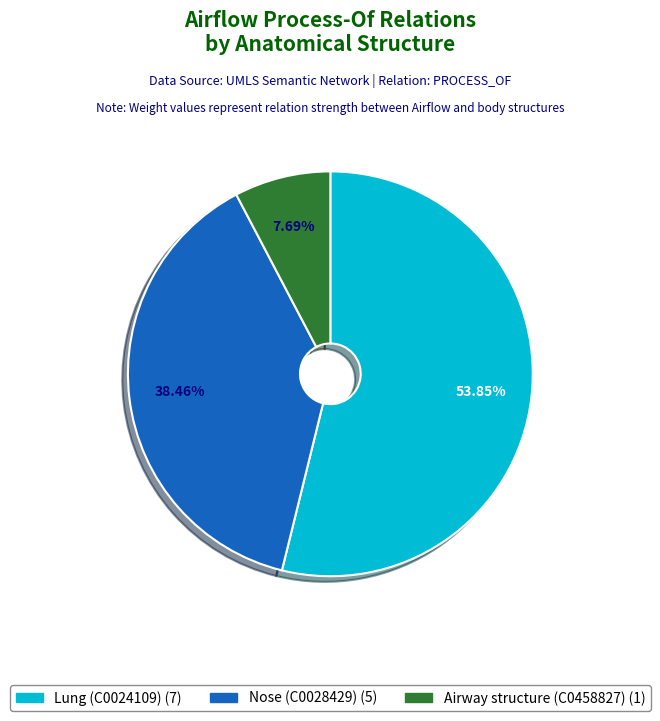

To the nearest percent, what percentage of the pie is Nose (C0028429)?

38%